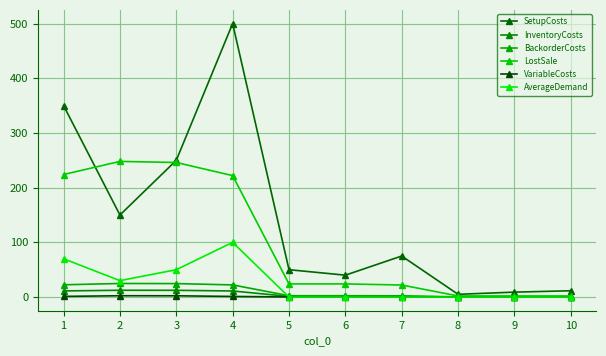

What is the sum of the BackorderCosts values at 9 and 8?

0.4